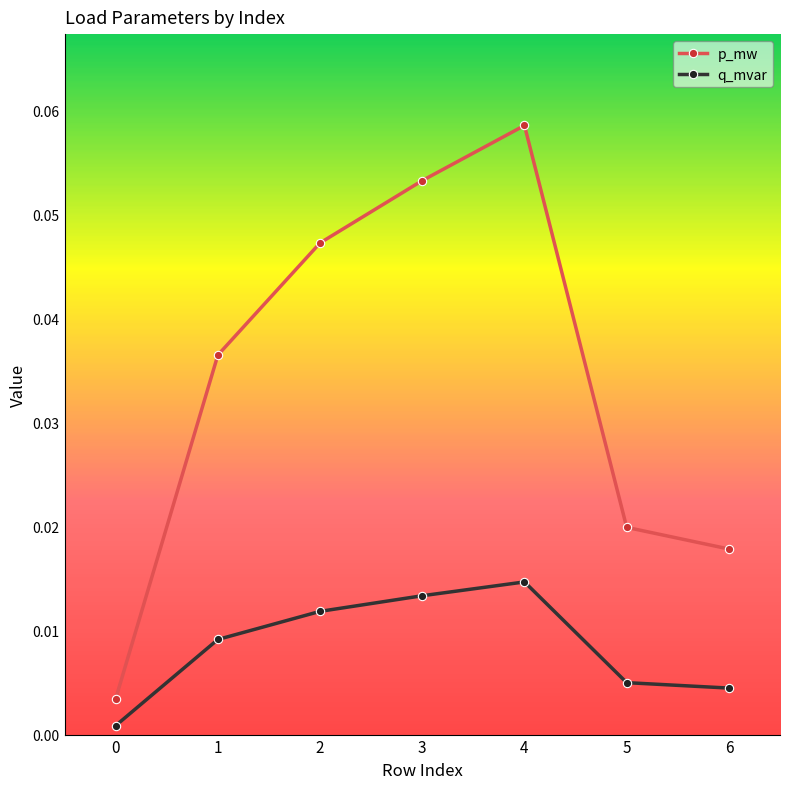

Which series changed the most between 3 and 6?

p_mw